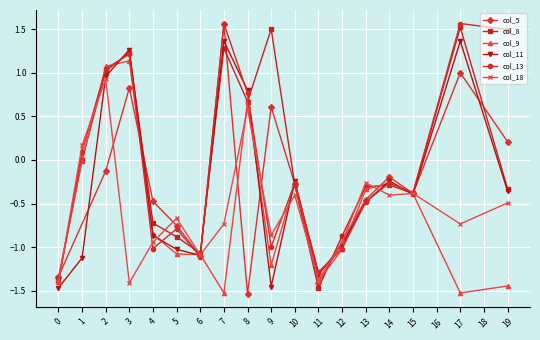

The col_8 series shows 1.8 at 3. True or false?

False